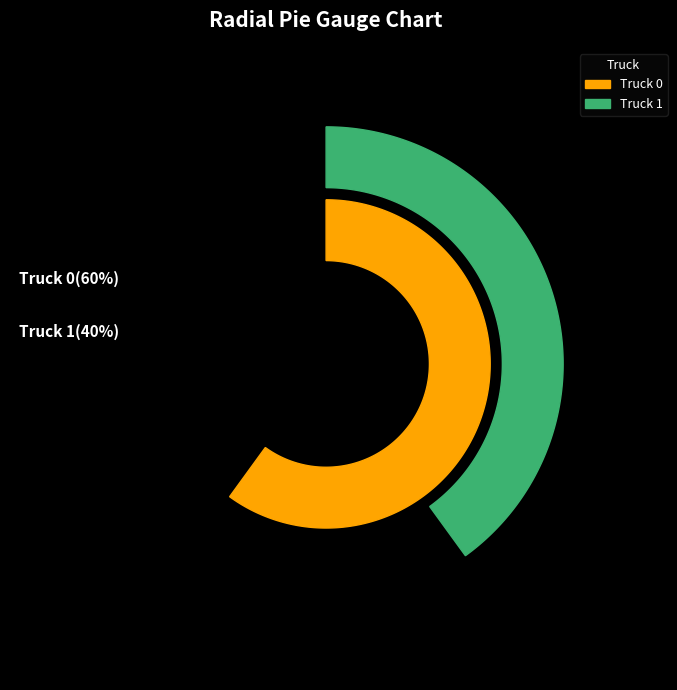

To the nearest percent, what is the difference between the Truck 0 and Truck 1 slice percentages?

20%